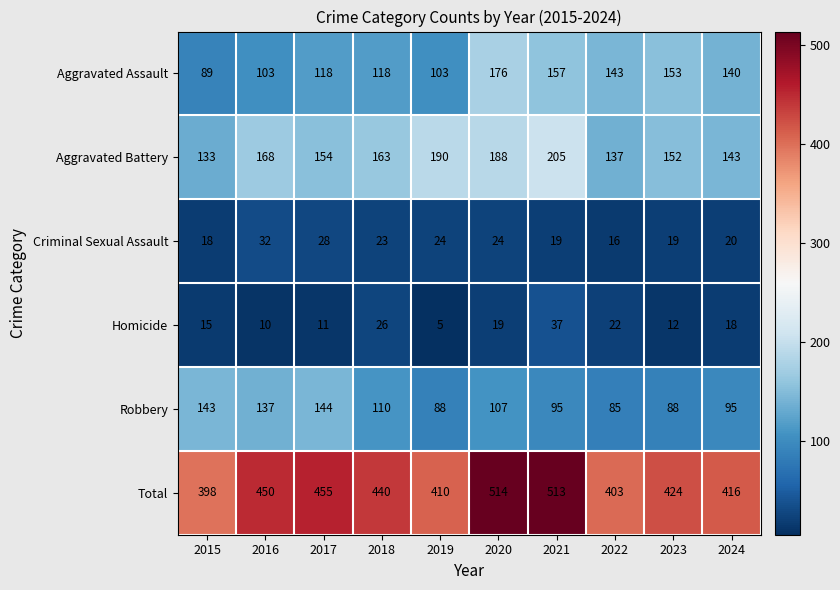

Which series has the largest range (max minus min)?

Total